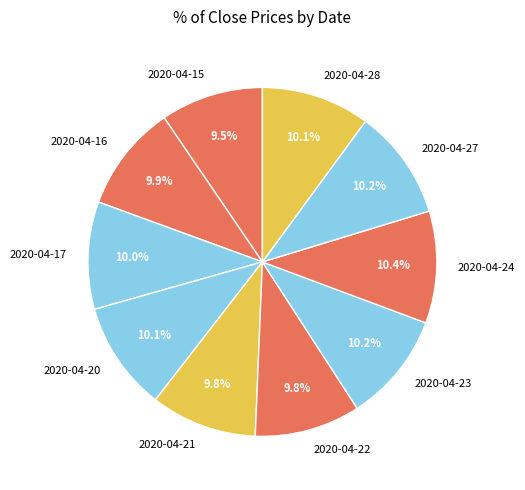

Is there any slice that represents more than half of the pie?

No